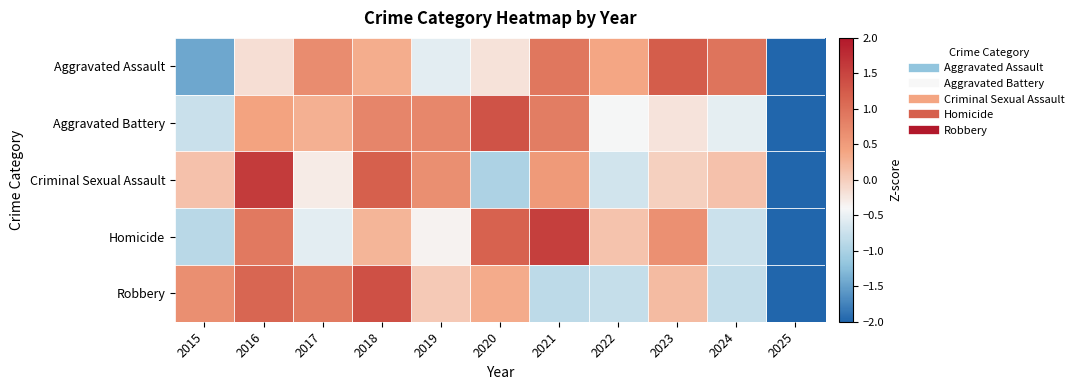

Which series changed the most between 2021 and 2022?

Homicide